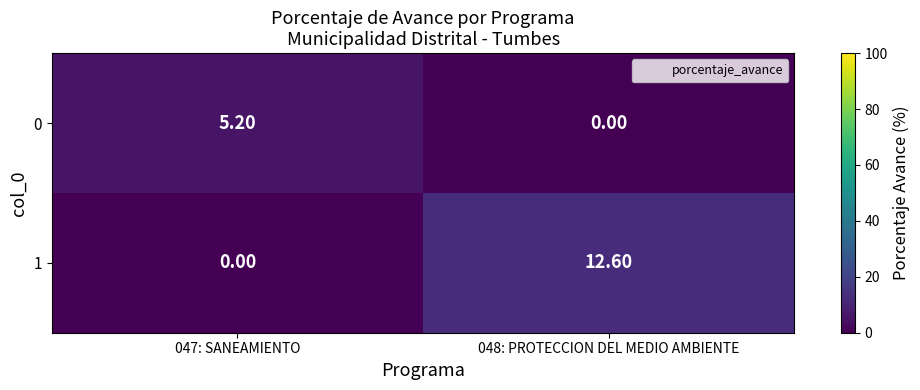

What is the total value across all series at 047: SANEAMIENTO?

5.2